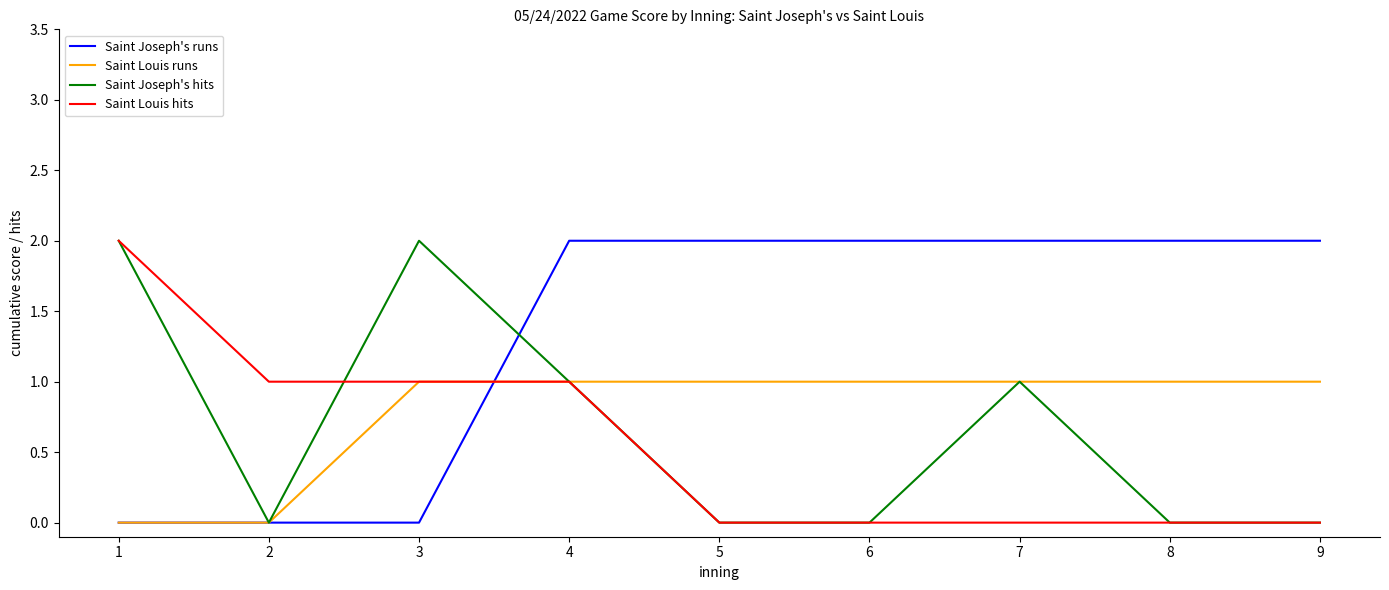

Does the chart display data point markers on the line(s)?

No